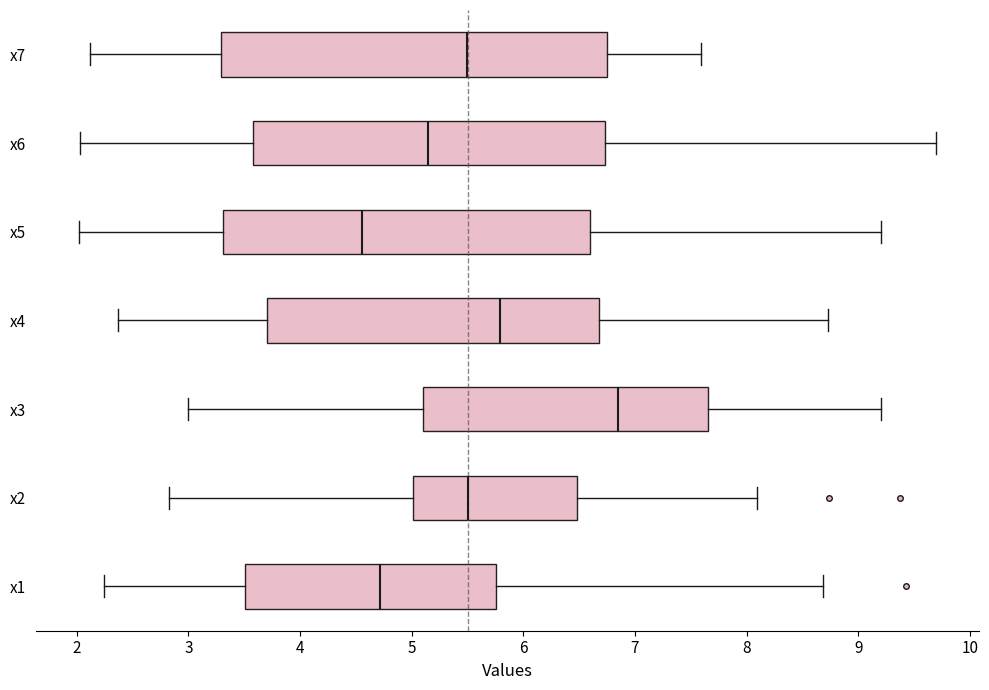

Reading bottom to top, transcribe this box plot: for each box, give where its median line is, the range the box spans, and where its two whiskers end, as read against the x-axis. The values are not printed on the chart, so give them approximately, as read against the axis.

x1: median 4.7, box 3.5 to 5.8, whiskers 2.2 to 8.7
x2: median 5.5, box 5.0 to 6.5, whiskers 2.8 to 8.1
x3: median 6.8, box 5.1 to 7.7, whiskers 3.0 to 9.2
x4: median 5.8, box 3.7 to 6.7, whiskers 2.4 to 8.7
x5: median 4.6, box 3.3 to 6.6, whiskers 2.0 to 9.2
x6: median 5.1, box 3.6 to 6.7, whiskers 2.0 to 9.7
x7: median 5.5, box 3.3 to 6.8, whiskers 2.1 to 7.6